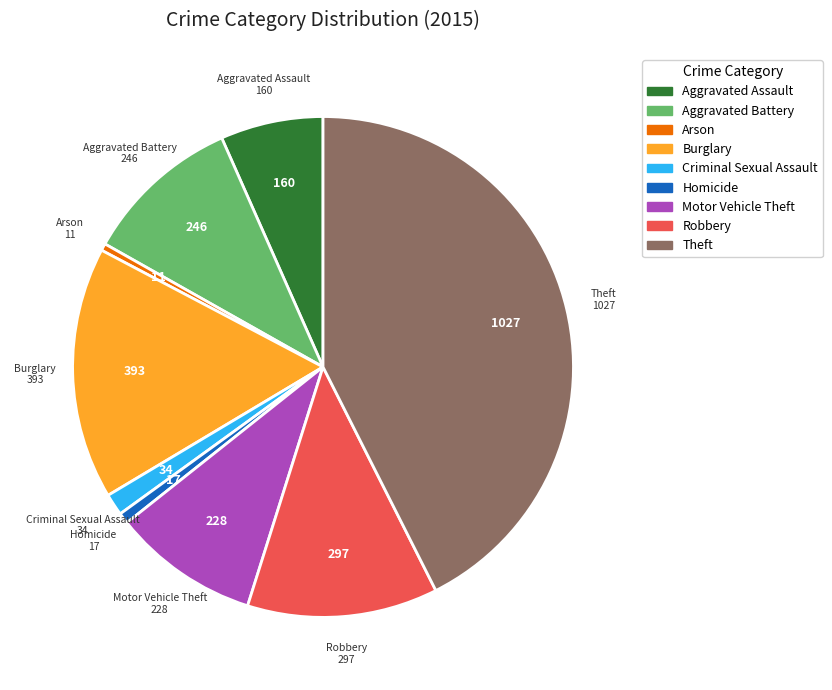

Is Burglary the majority of the pie?

No